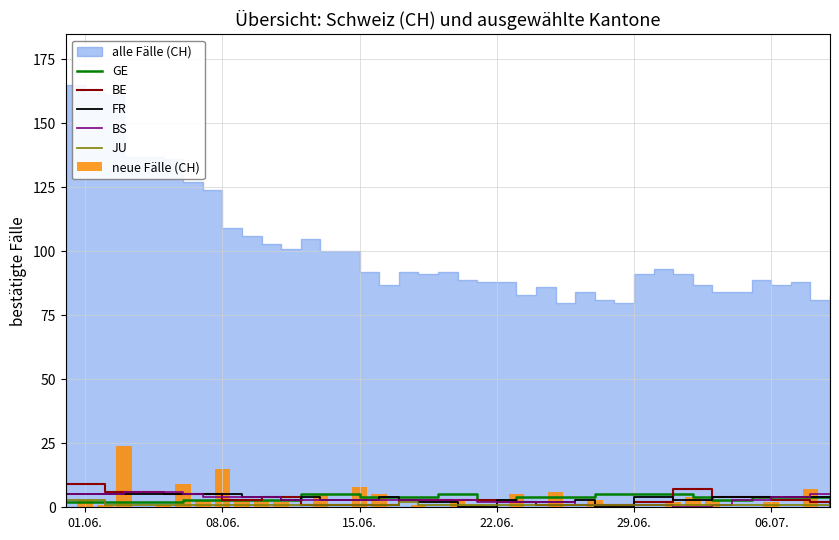

How many bars are there in each group?

6